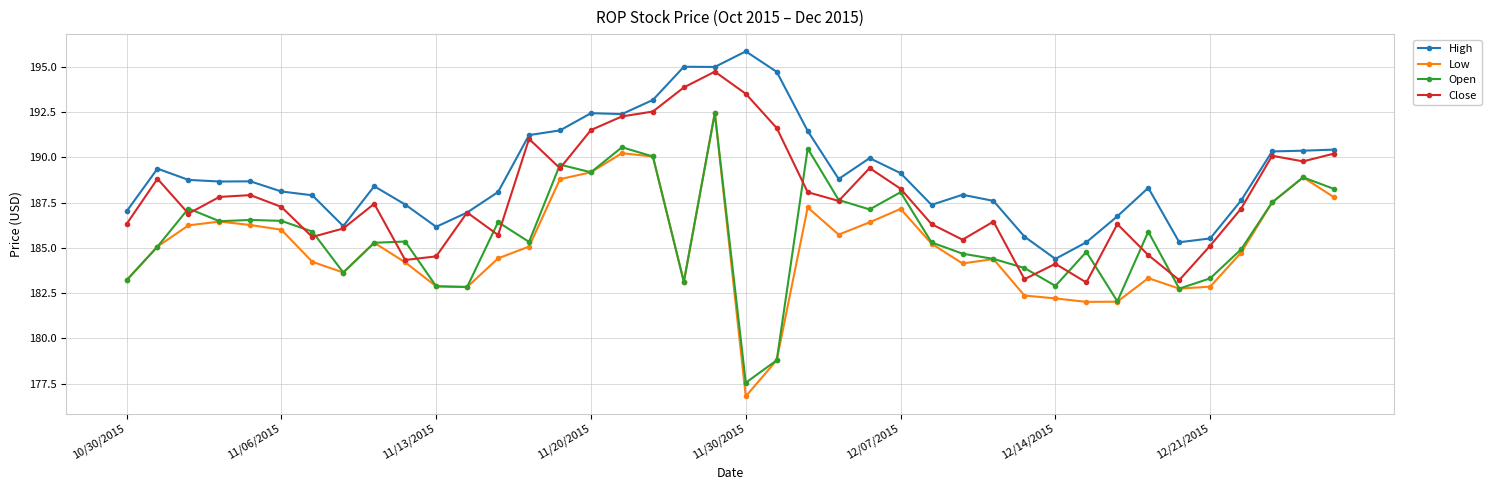

What is the highest value of the Open series?

192.4